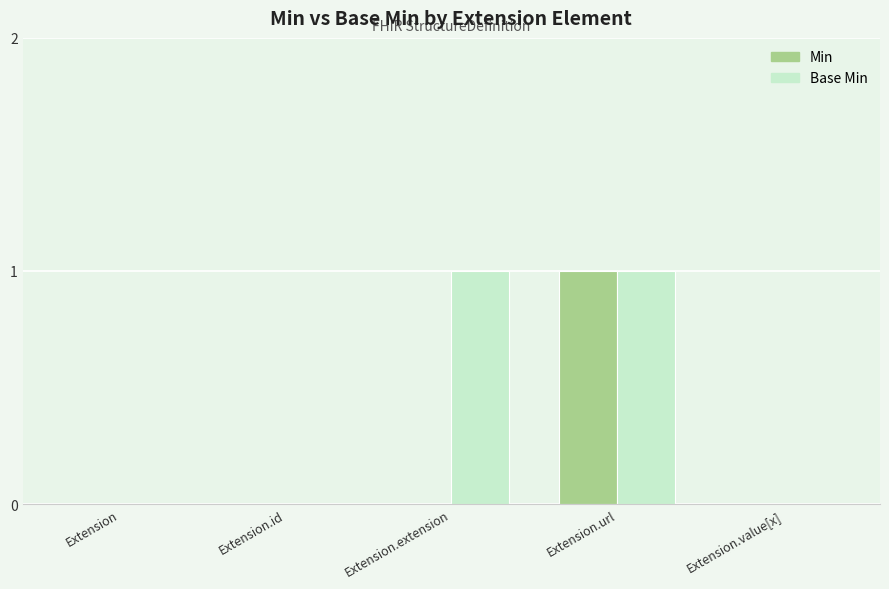

At which category is the sum across all series the highest?

Extension.url